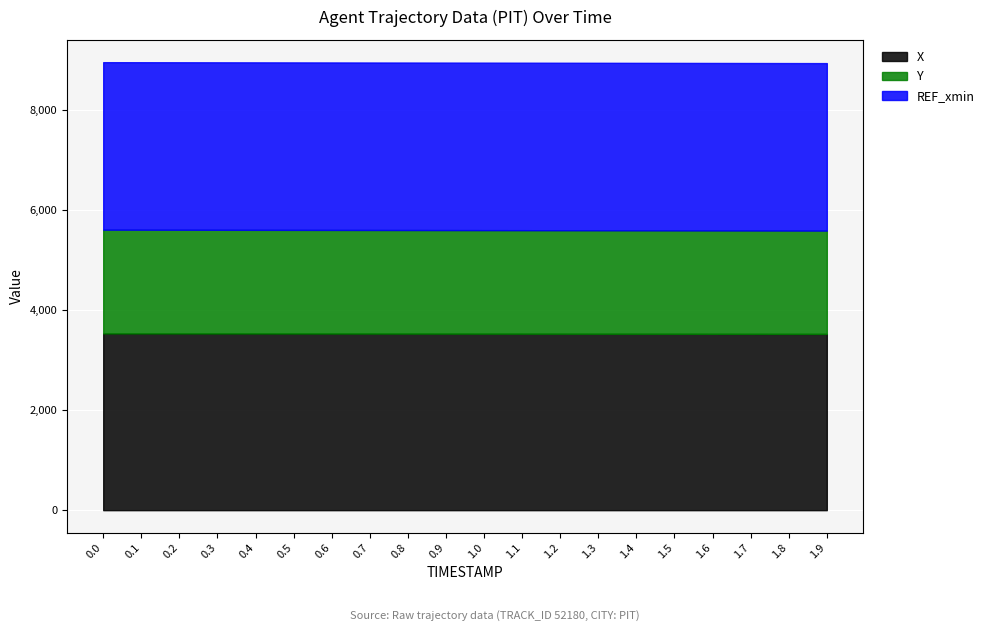

How many data points does each series have?

20